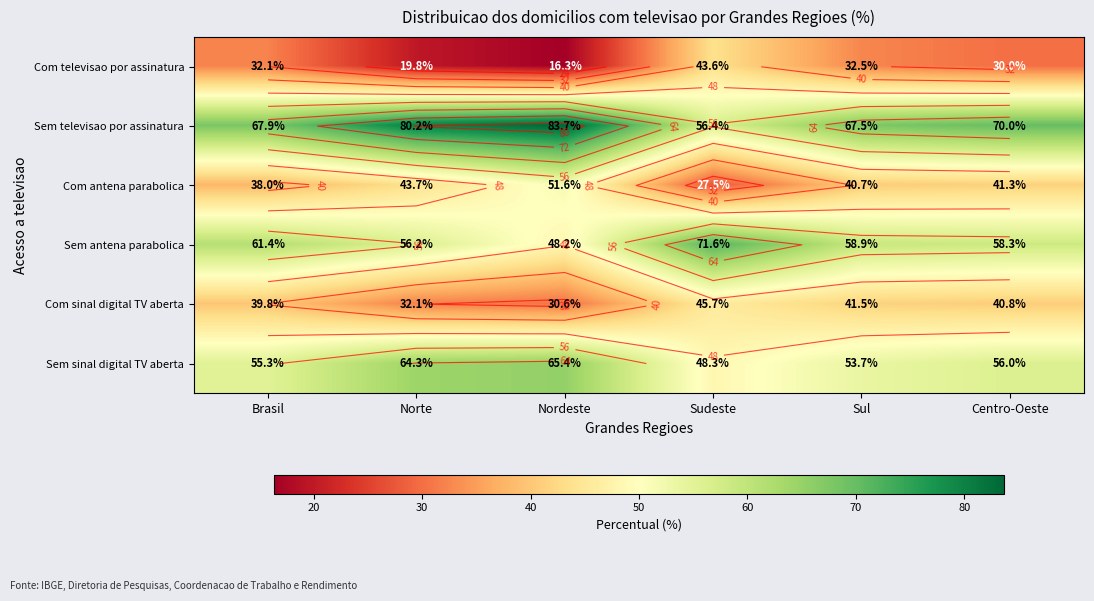

Rank the series at Norte from lowest to highest value.

Com televisao por assinatura, Com sinal digital TV aberta, Com antena parabolica, Sem antena parabolica, Sem sinal digital TV aberta, Sem televisao por assinatura